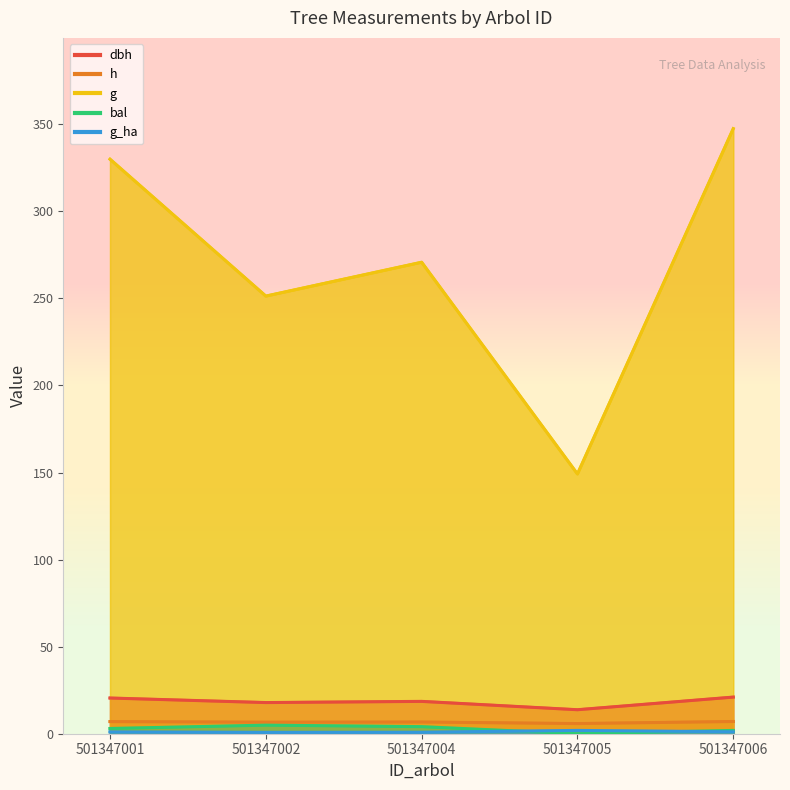

What is the spread (max minus min) of values at 501347005?

149.2